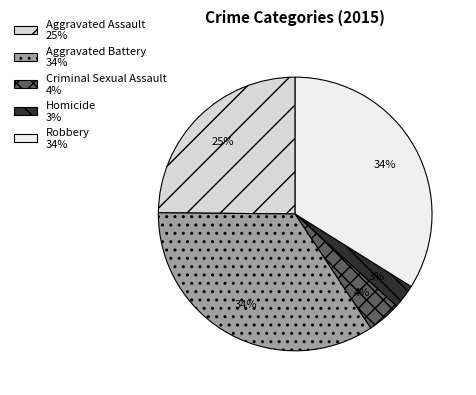

How many slices are in this pie chart?

5